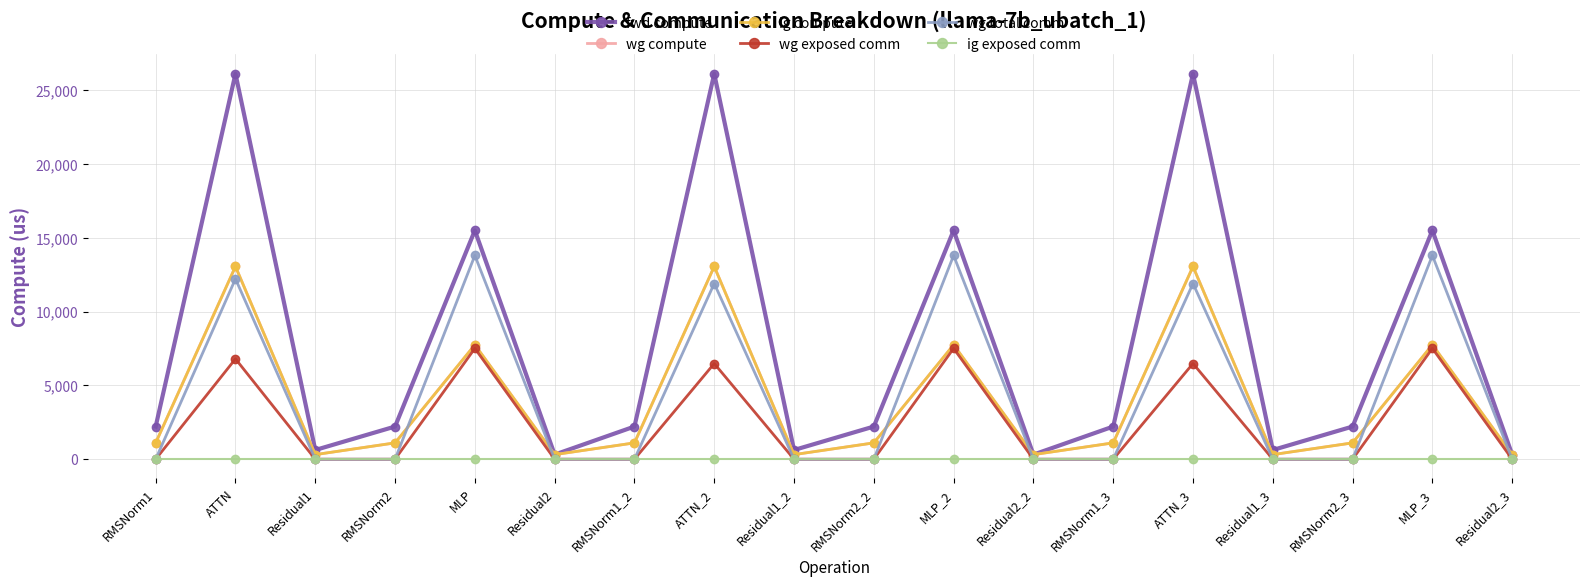

True or false: wg compute and ig exposed comm cross at least once.

False